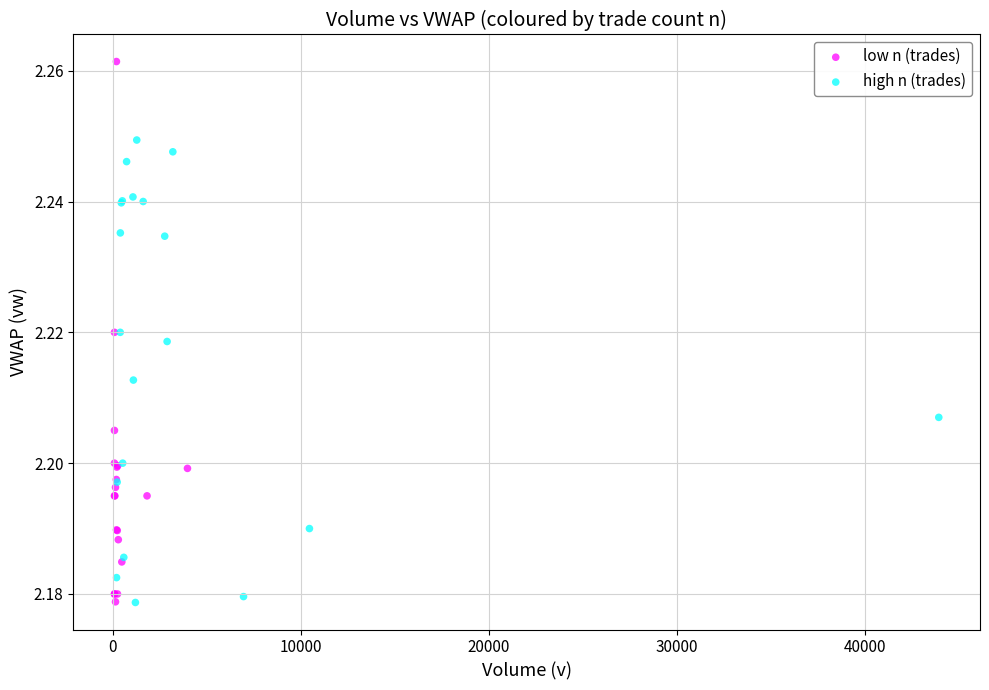

What are all the series names shown in the legend?

low n (trades), high n (trades)